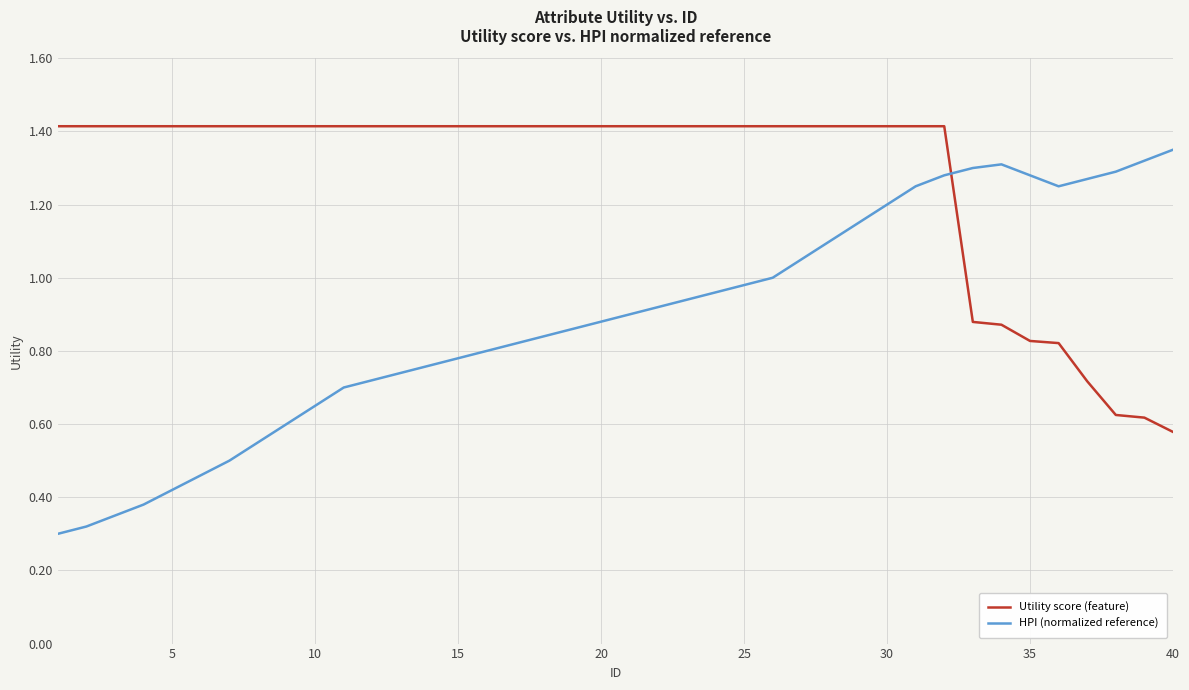

Which series has the largest total across all categories?

Utility score (feature)